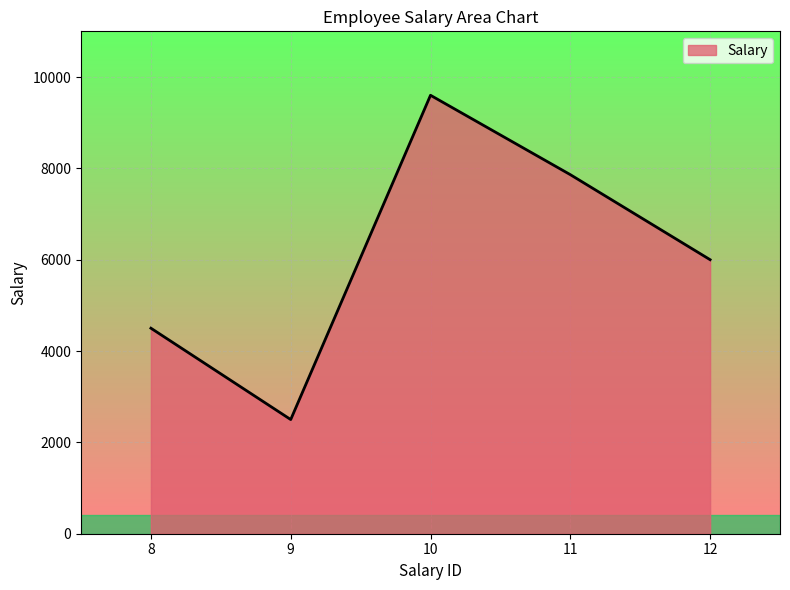

What is the minimum value shown in the chart?

2500